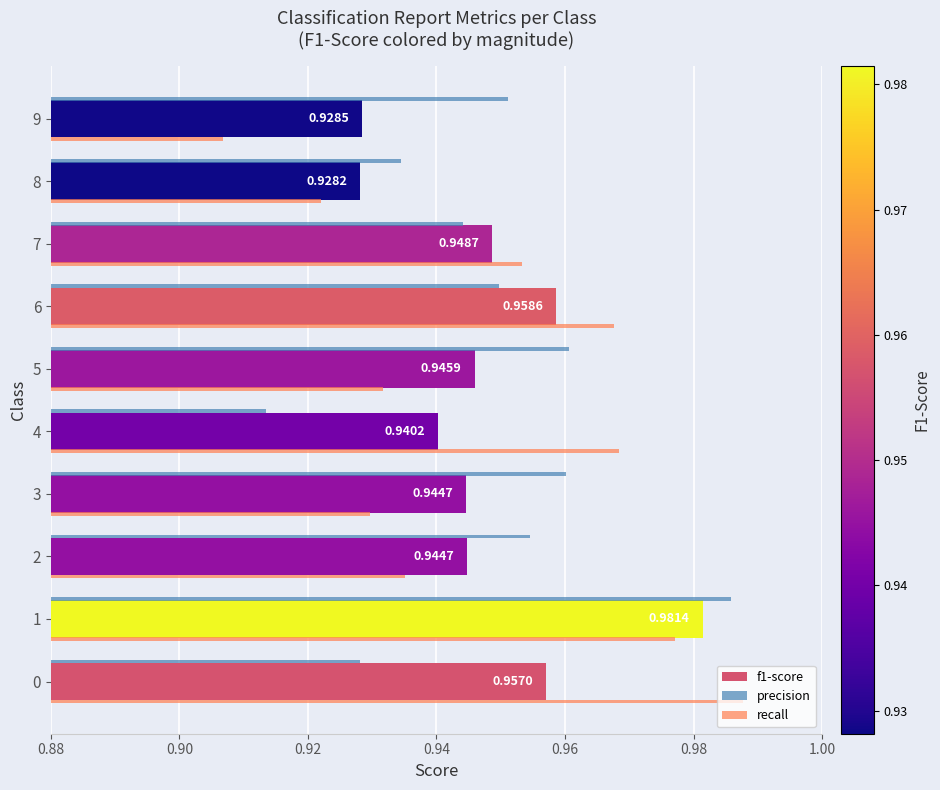

What is the sum of all precision values?

9.5